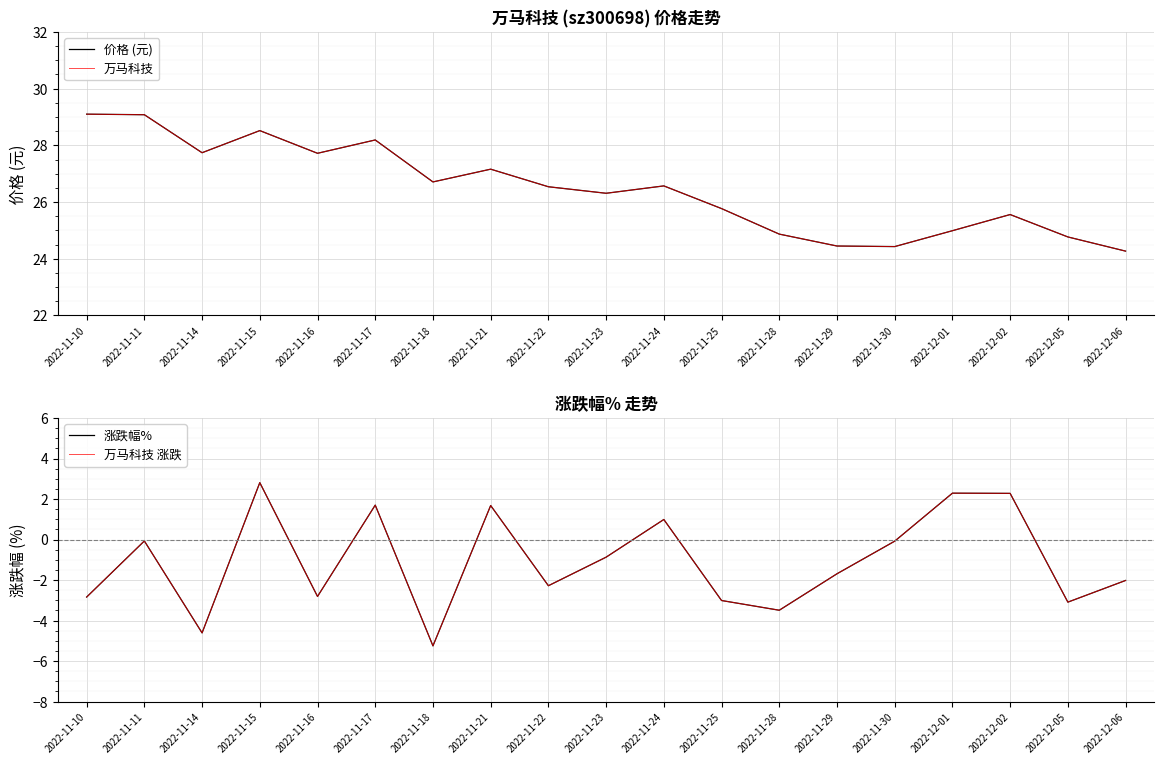

How many interior local valleys does the 涨跌幅% series have?

6